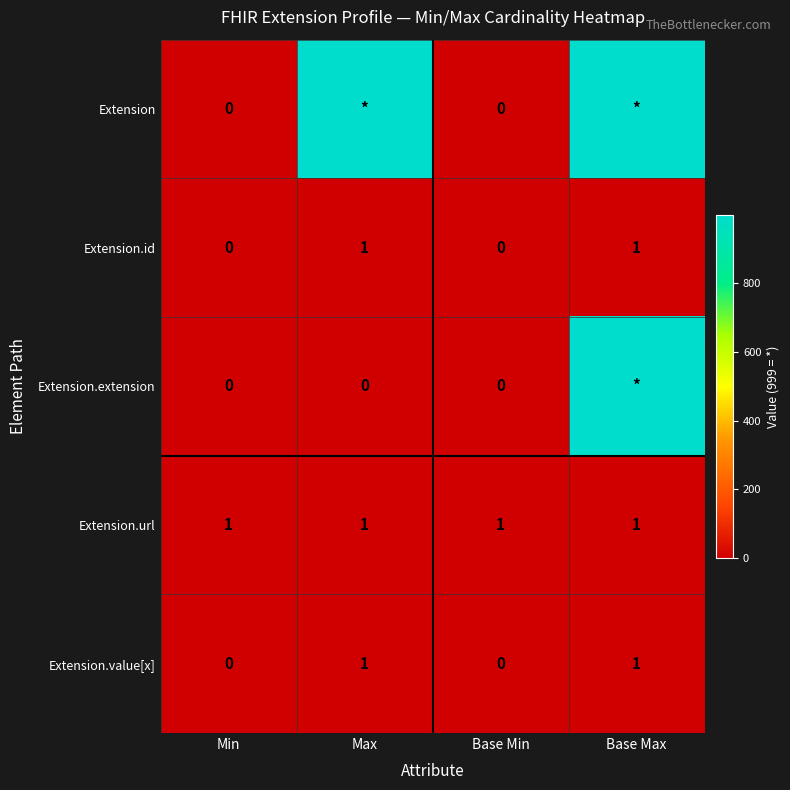

The value of Extension.value[x] at Base Min is 0. True or false?

True